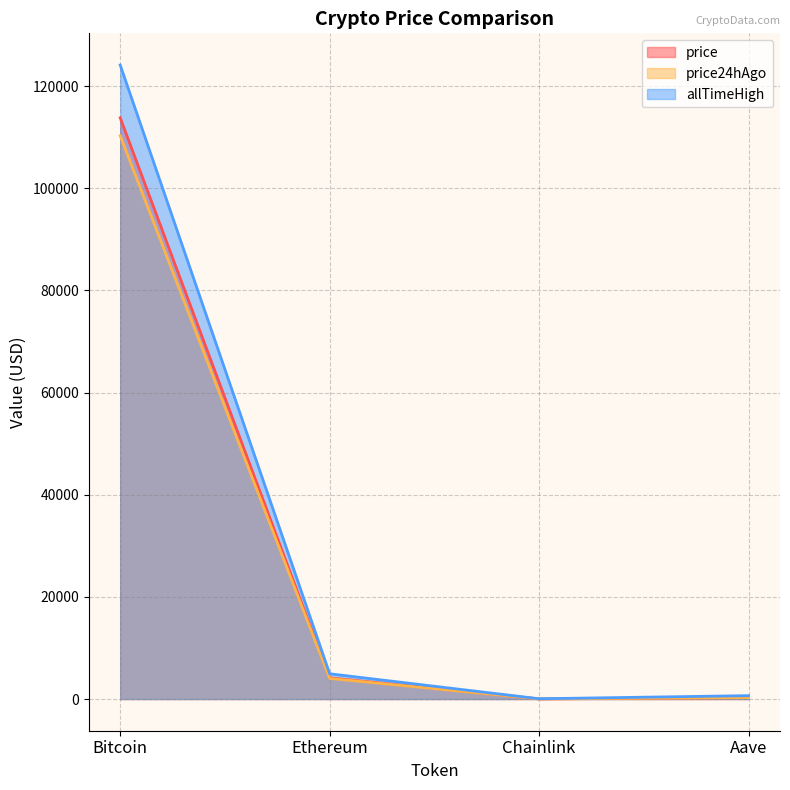

The allTimeHigh series shows 170976.6 at Bitcoin. True or false?

False